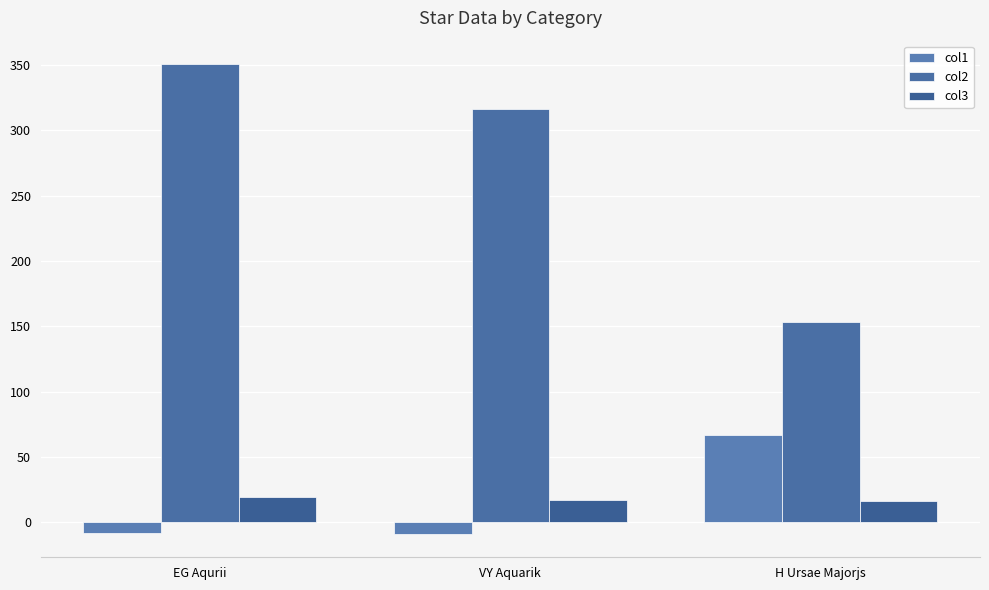

What is the highest value of the col3 series?

19.4